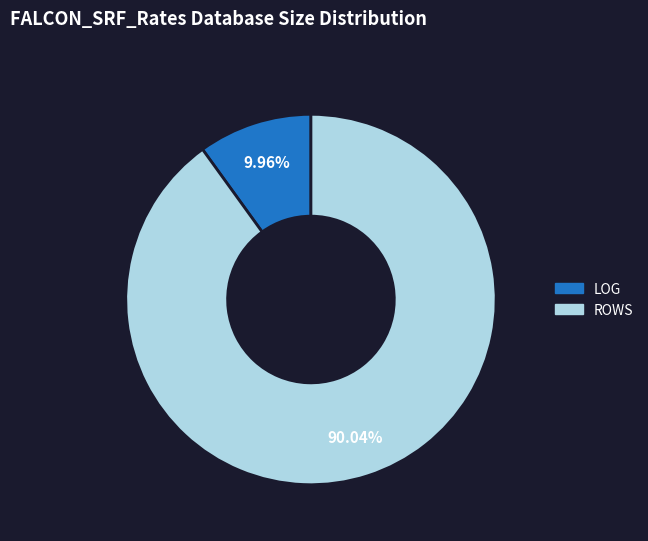

To the nearest percent, what is the difference between the largest and smallest slice percentages?

80%